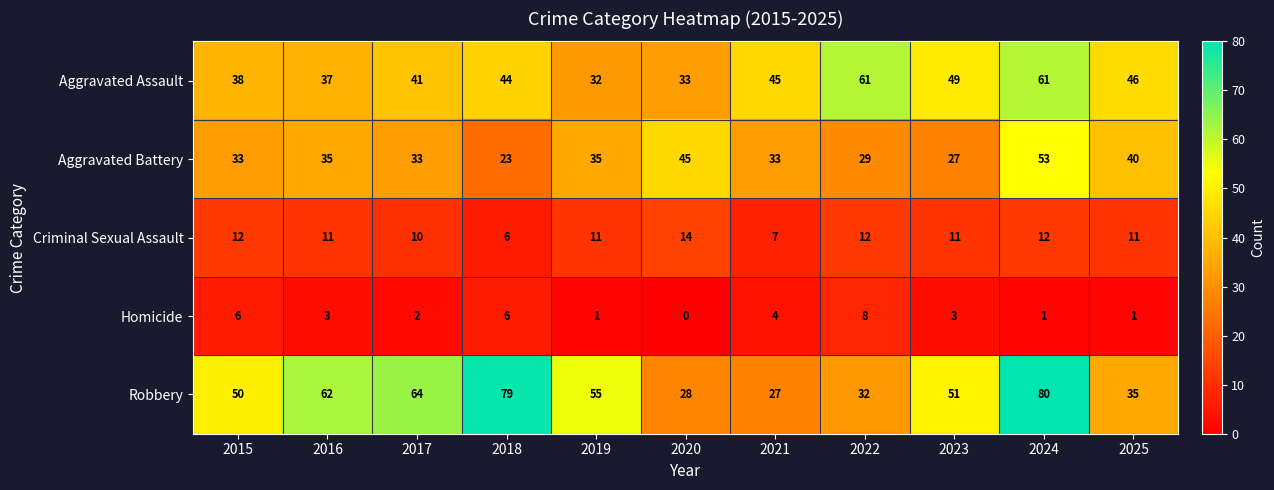

At which category does the chart reach its peak across all series?

2024